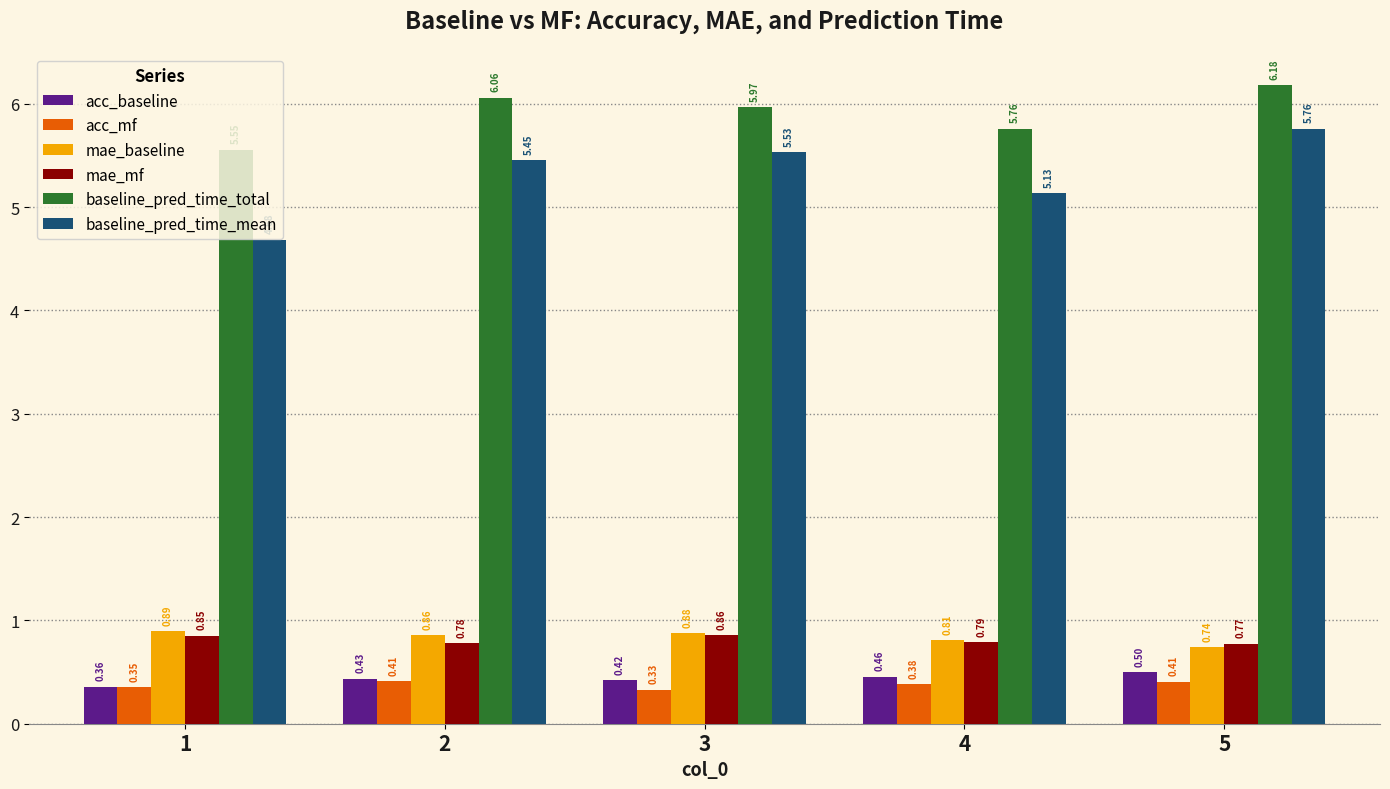

What are all the series names shown in the legend?

acc_baseline, acc_mf, mae_baseline, mae_mf, baseline_pred_time_total, baseline_pred_time_mean